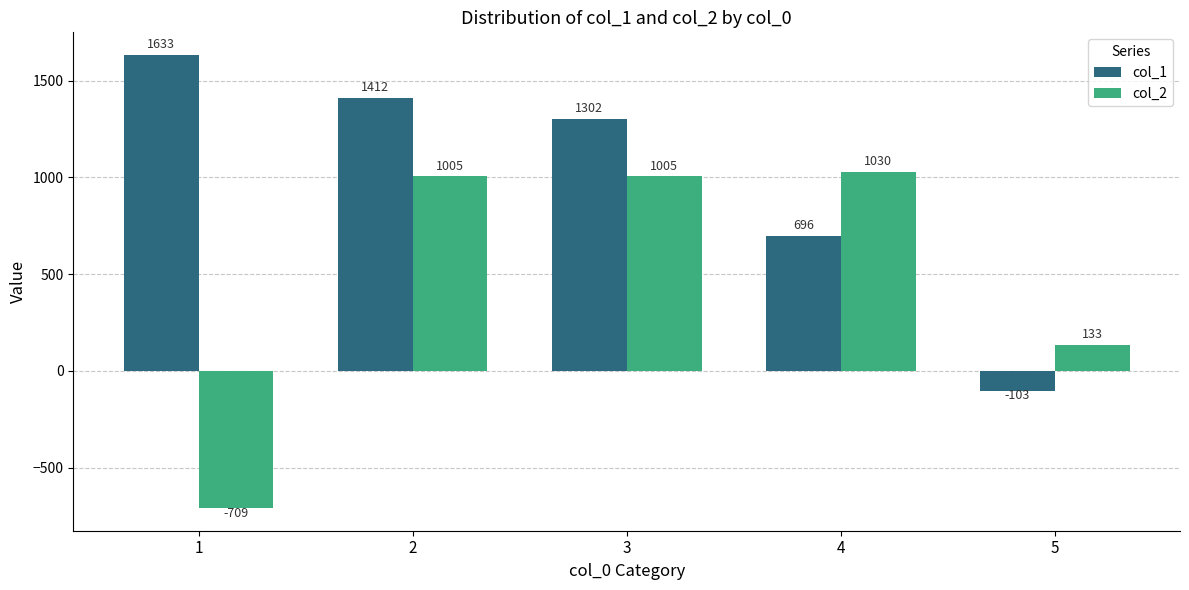

Count the number of data series in this chart.

2